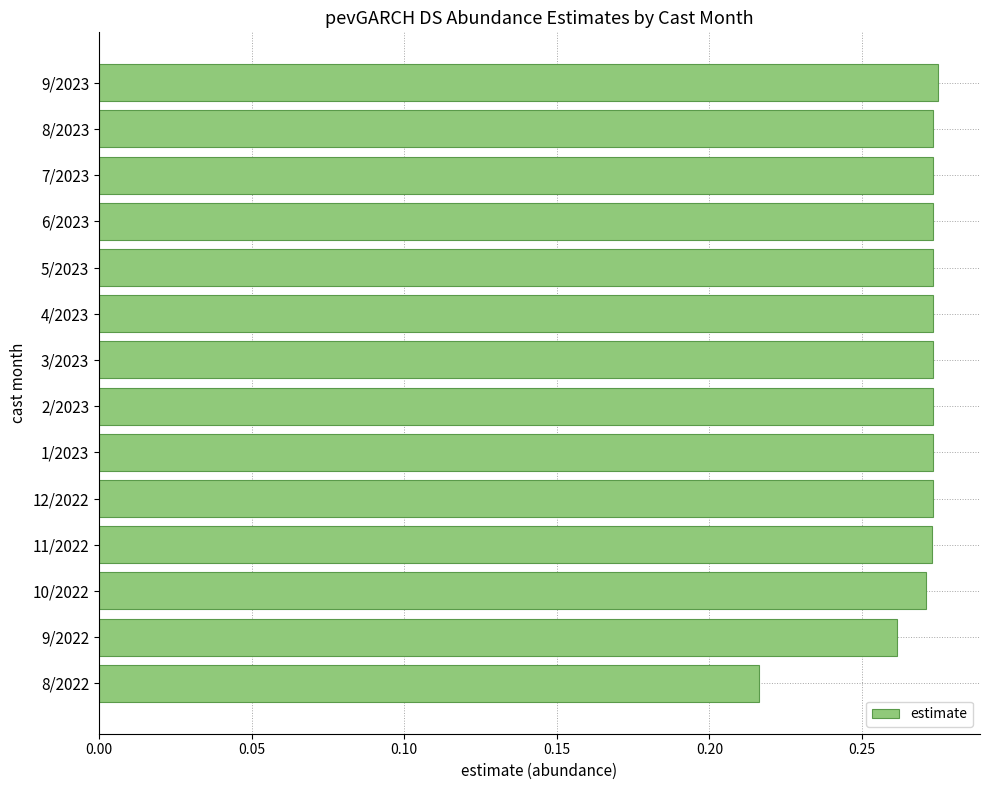

Count the values in the range 0 to 1.

14